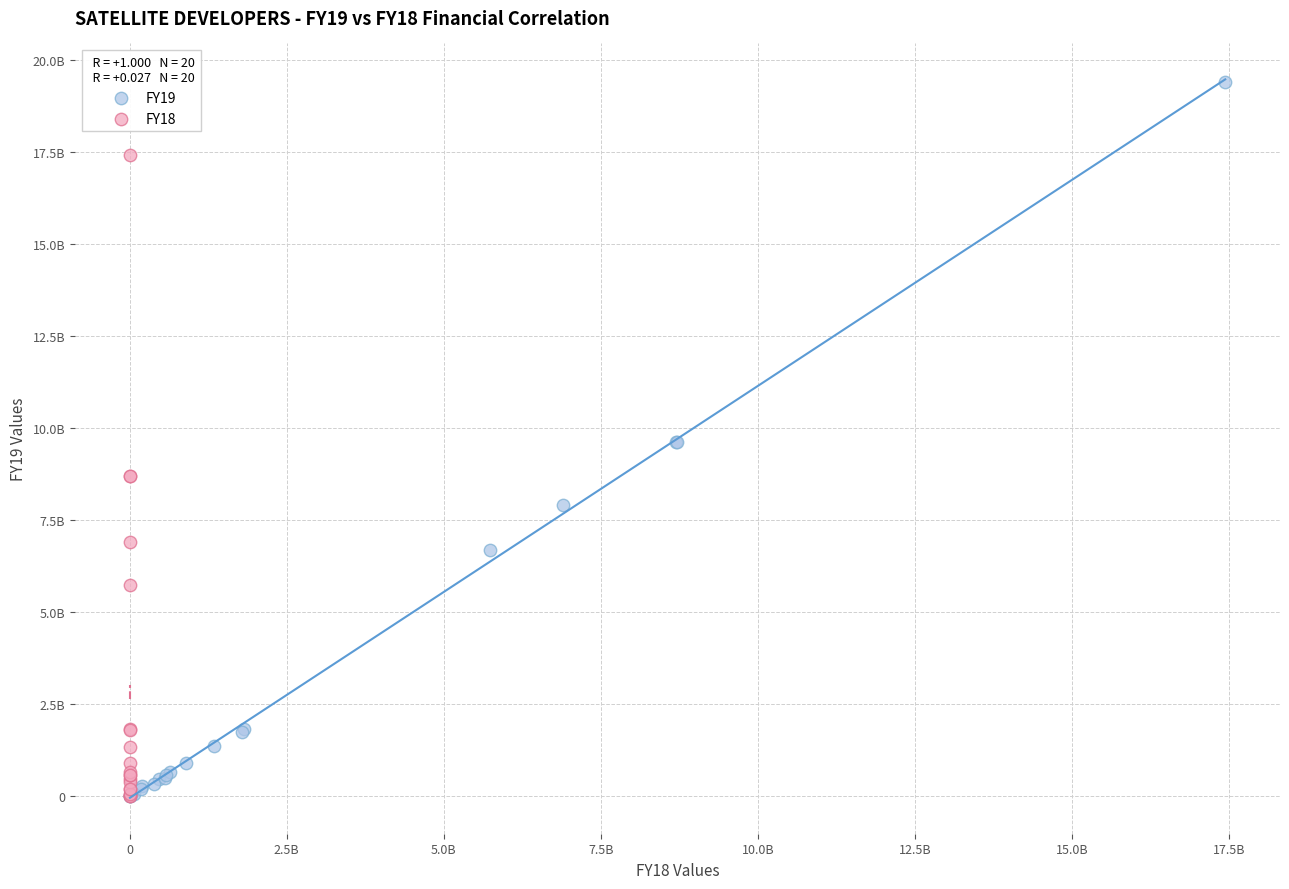

What are all the series names shown in the legend?

FY19, FY18